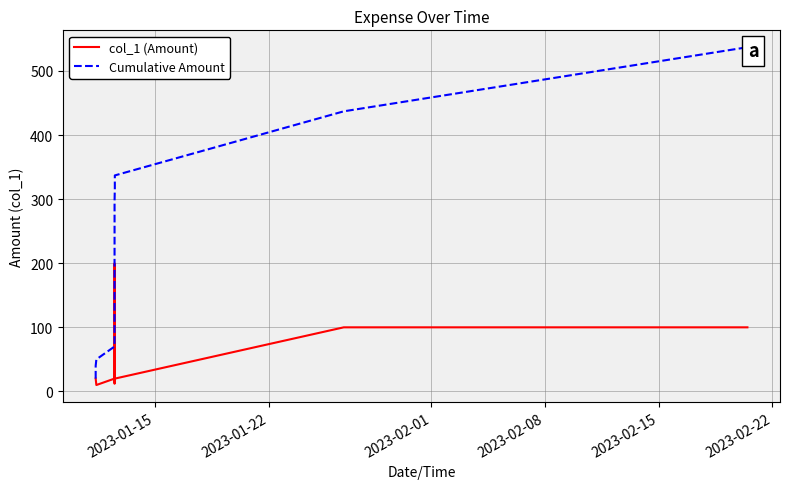

Reading left to right, list all the values displayed in this chart.

col_1 (Amount): 20	20	10	20	15	200	12	20	20	100	100
Cumulative Amount: 20	40	50	70	85	285	297	317	337	437	537